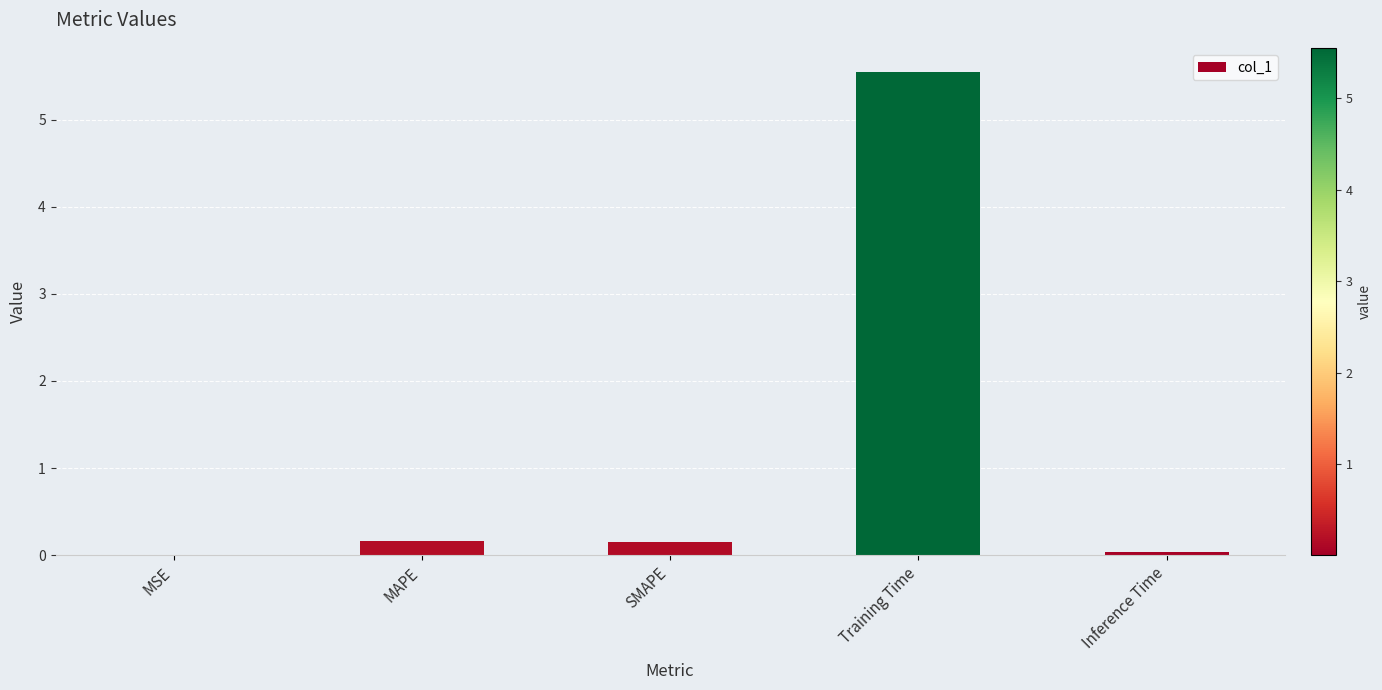

Which label corresponds to the largest value in the chart?

Training Time